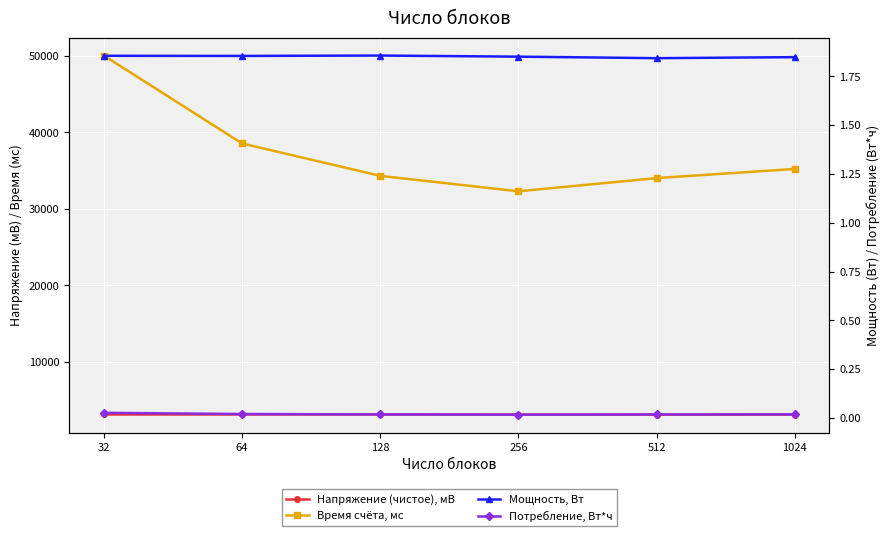

Which category has the highest value in the Потребление, Вт*ч series?

32